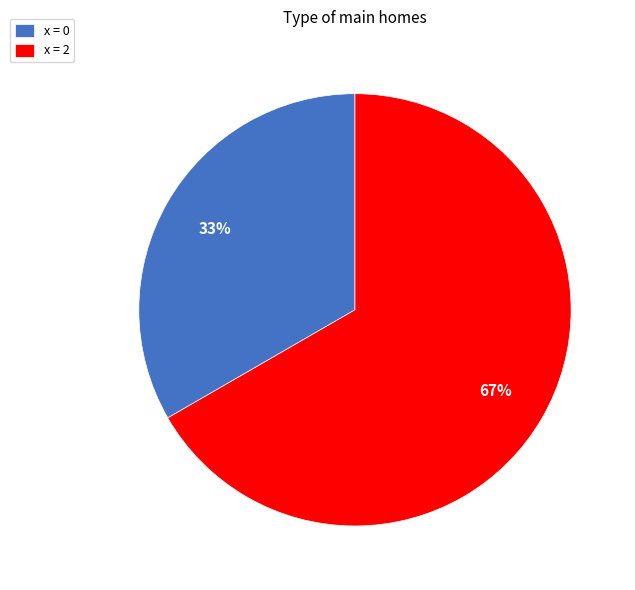

Is there any slice that represents more than half of the pie?

Yes